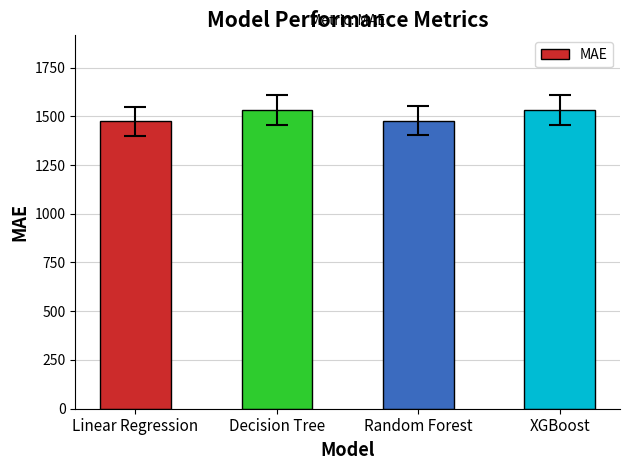

What is the smallest value displayed?

1473.4